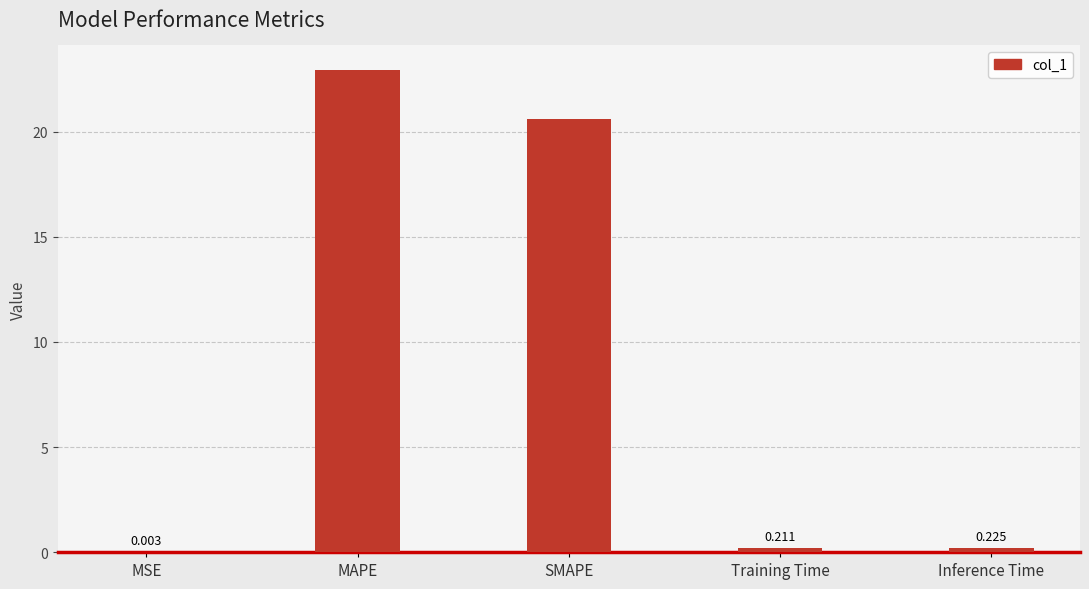

Between MAPE and MSE, which is larger?

MAPE